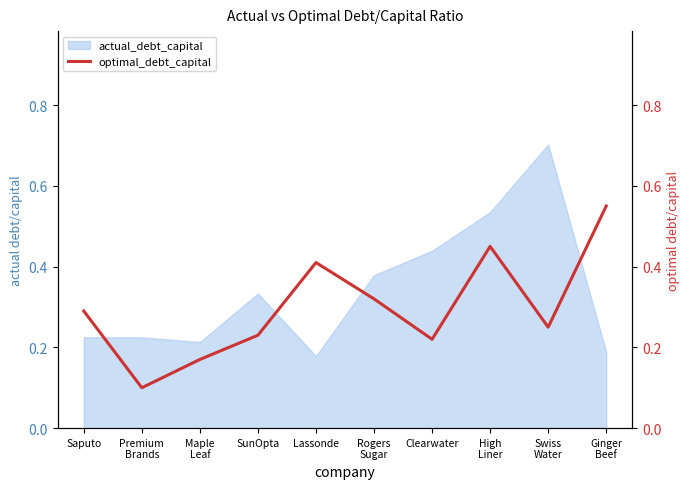

What is the difference between the maximum and minimum values?

0.5